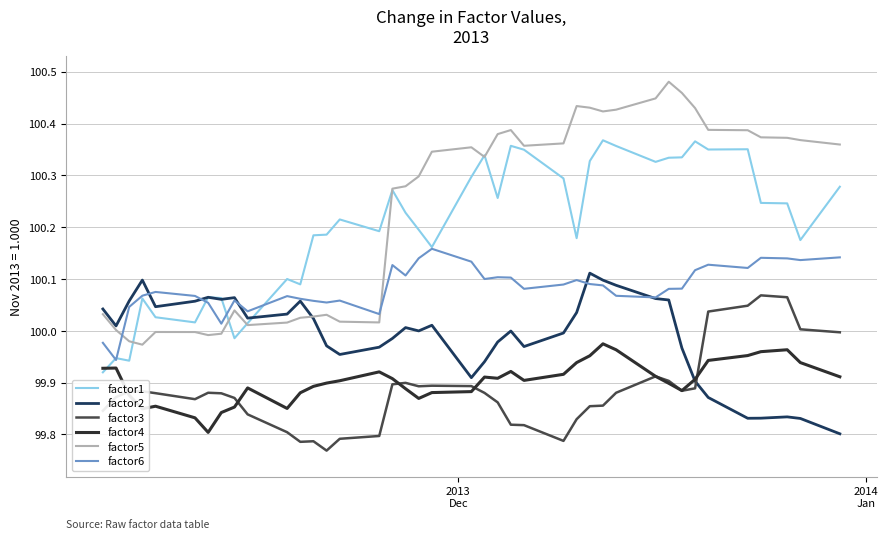

Rank the series by their maximum value, from lowest to highest.

factor4, factor3, factor2, factor6, factor1, factor5